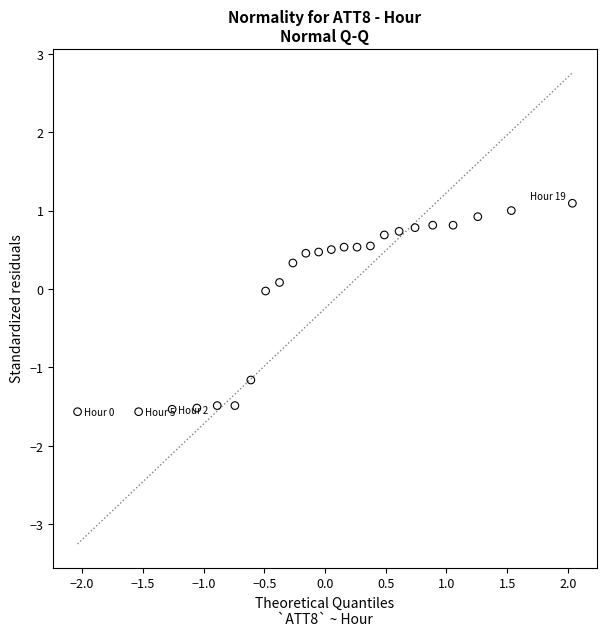

What is the range of Y values (max minus min)?

2.7